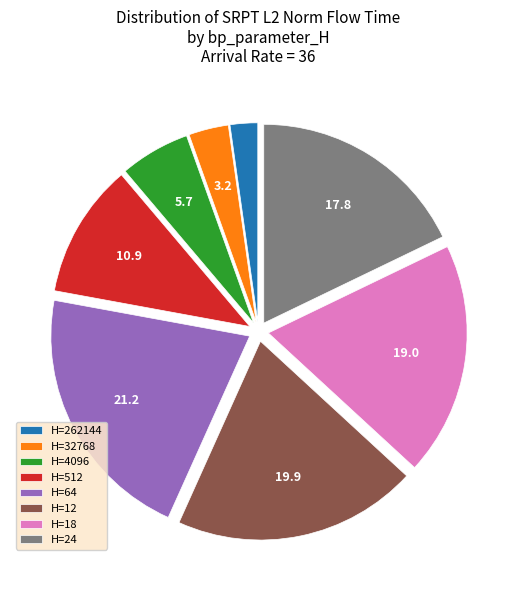

What is the largest slice in the pie chart?

H=64